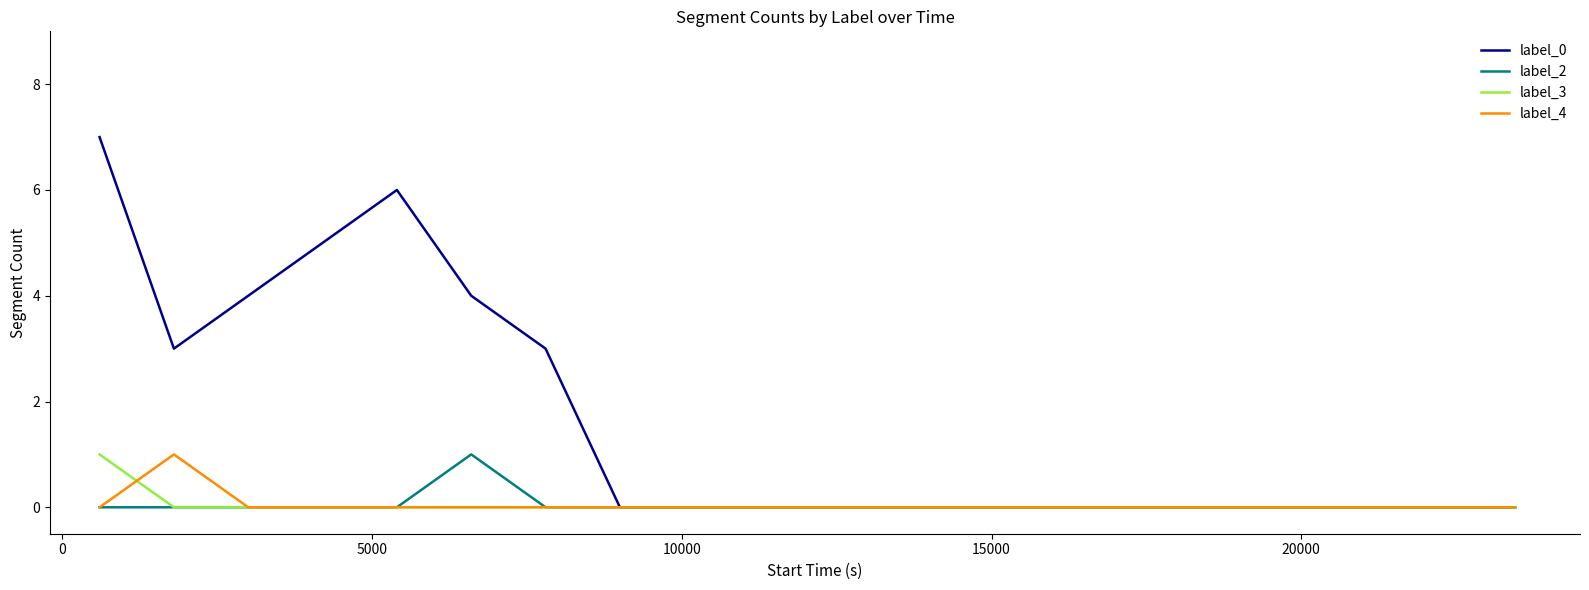

Which series has the largest total across all categories?

label_0